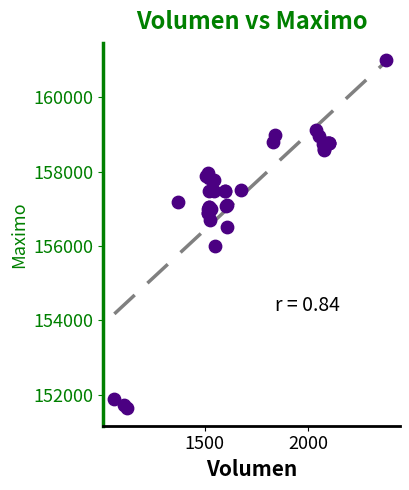

What Y value in the scatter plot is closest to 156316?

156500